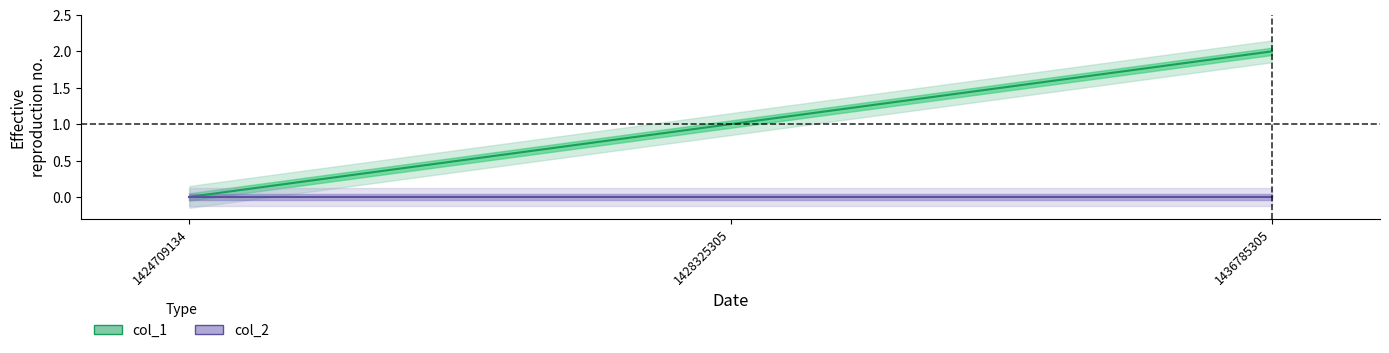

Does the chart have visible grid lines?

No